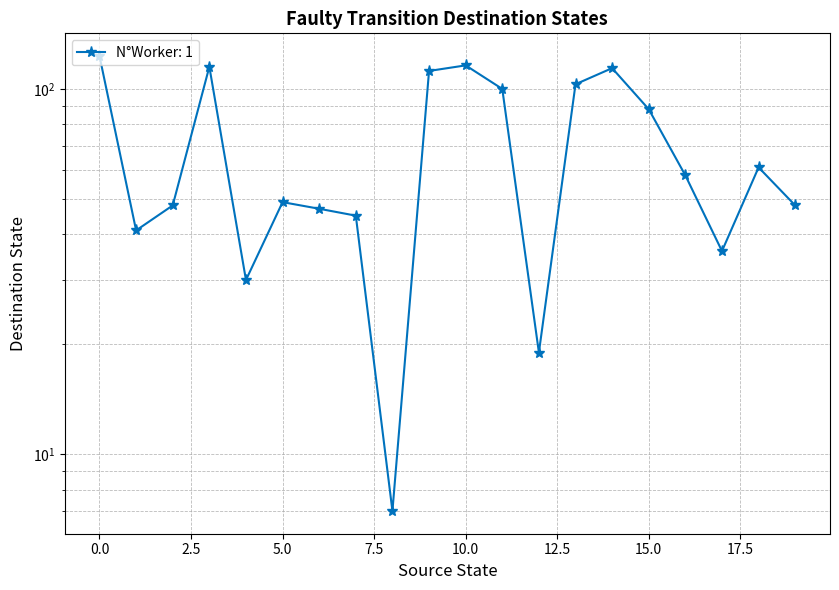

Read the value at 9, to the nearest 10.

110